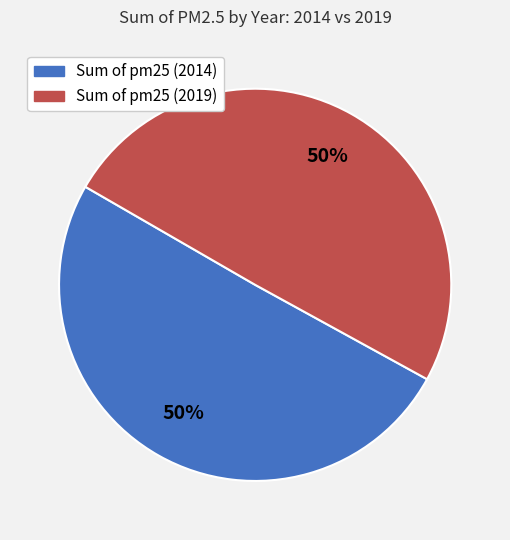

True or false: Sum of pm25 (2019) accounts for 60% of the total.

False